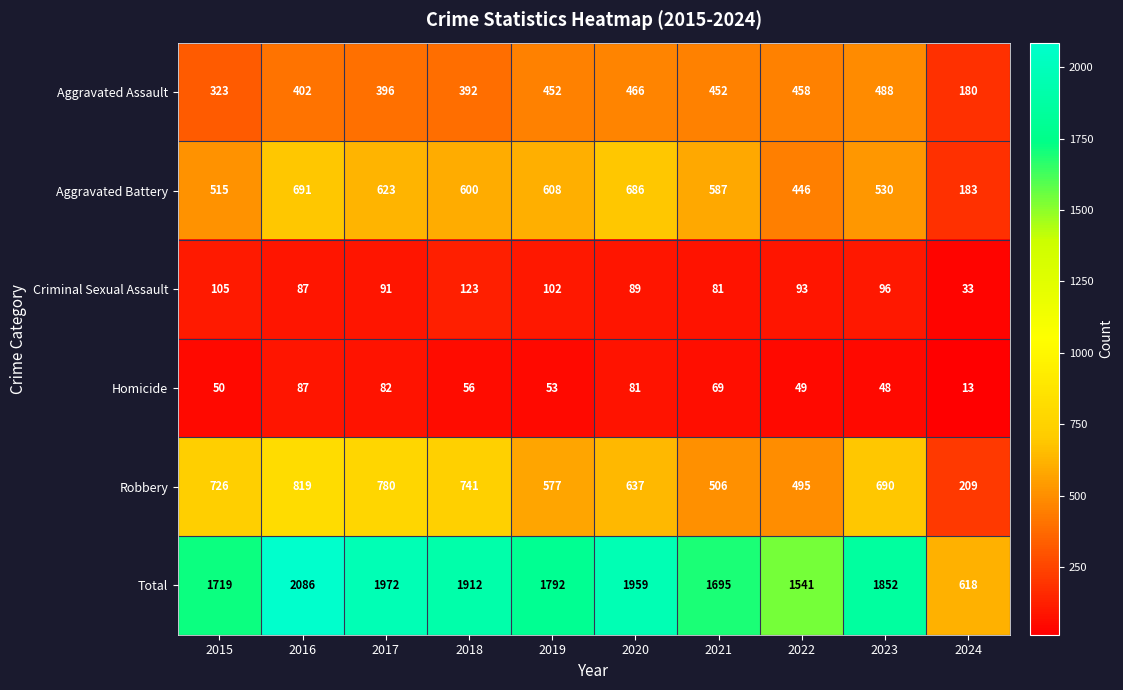

At 2020, list the series in order from smallest to largest.

Homicide, Criminal Sexual Assault, Aggravated Assault, Robbery, Aggravated Battery, Total